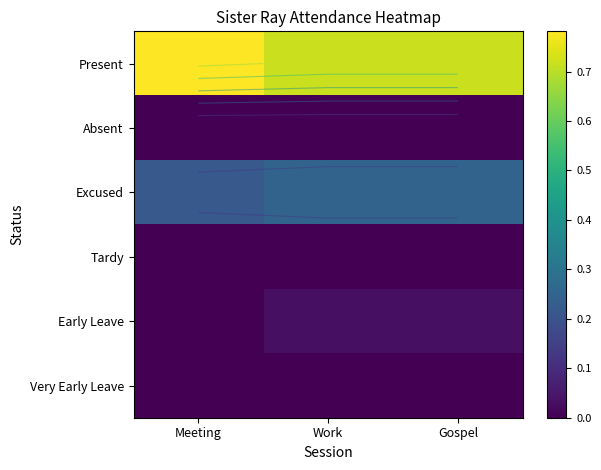

Rank the series by their maximum value, from highest to lowest.

Present, Excused, Early Leave, Absent, Tardy, Very Early Leave